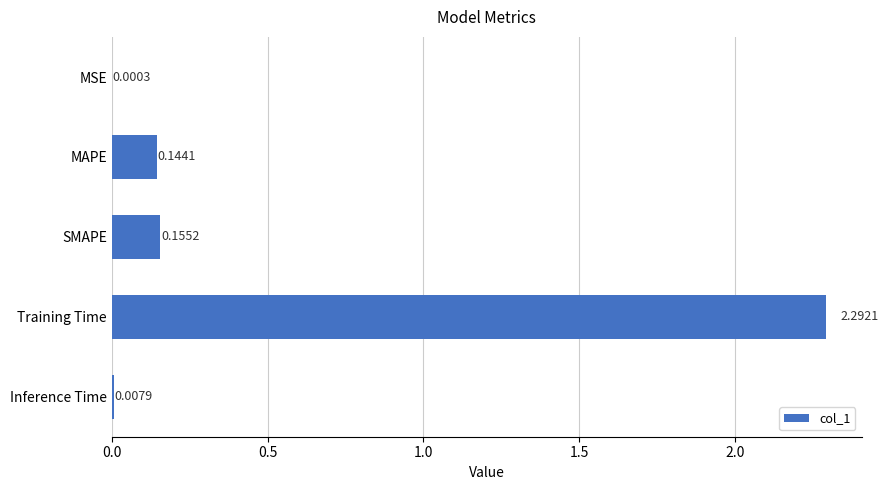

Which label corresponds to the largest value in the chart?

Training Time